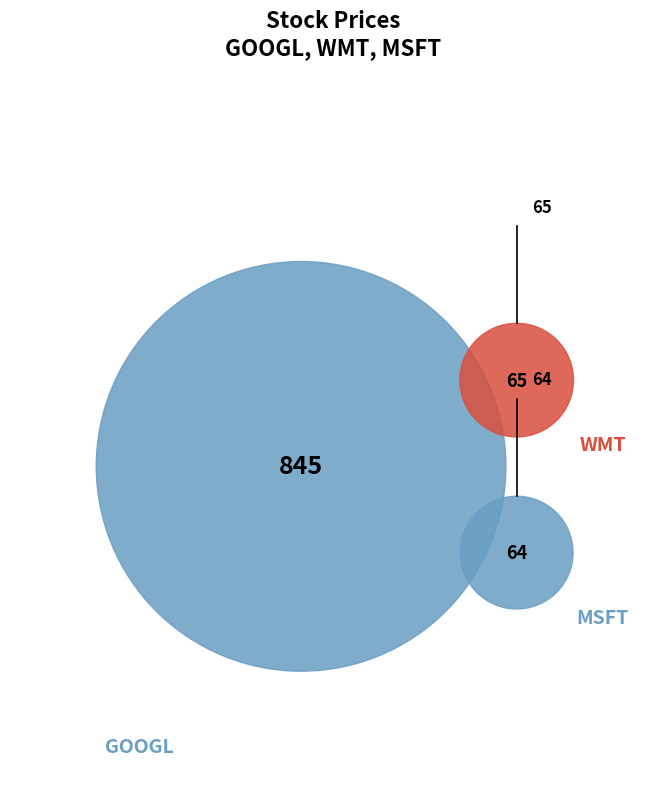

What percentage is the WMT slice, to the nearest percent?

7%